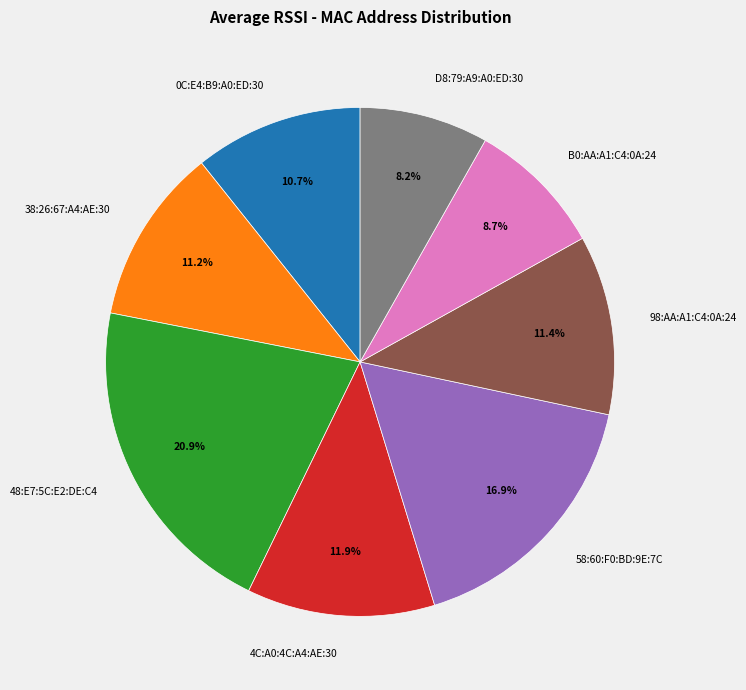

To the nearest percent, what percentage of the pie is 58:60:F0:BD:9E:7C?

17%